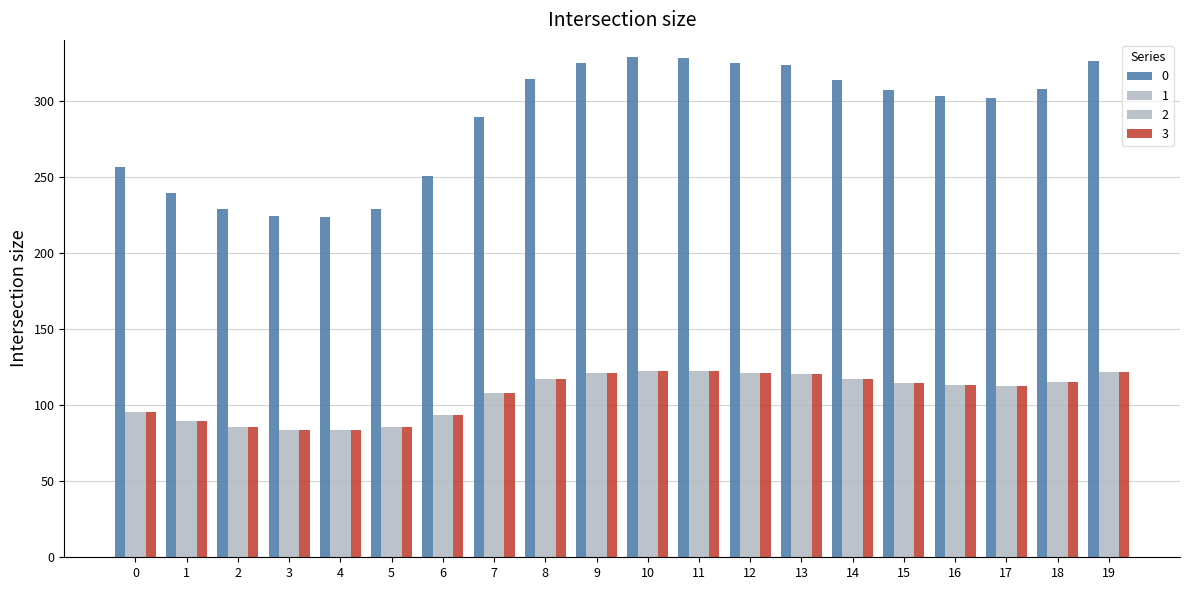

What is the maximum value shown in the chart?

328.7